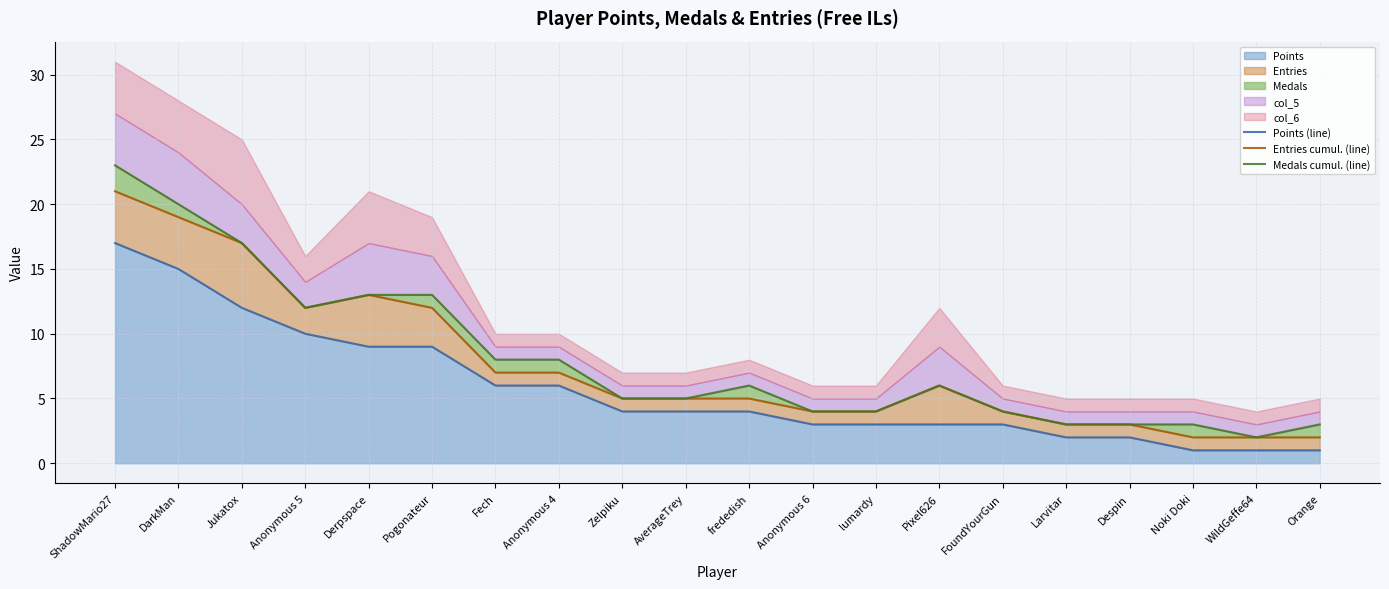

True or false: Medals cumul. (line) and Entries cumul. (line) cross at least once.

False